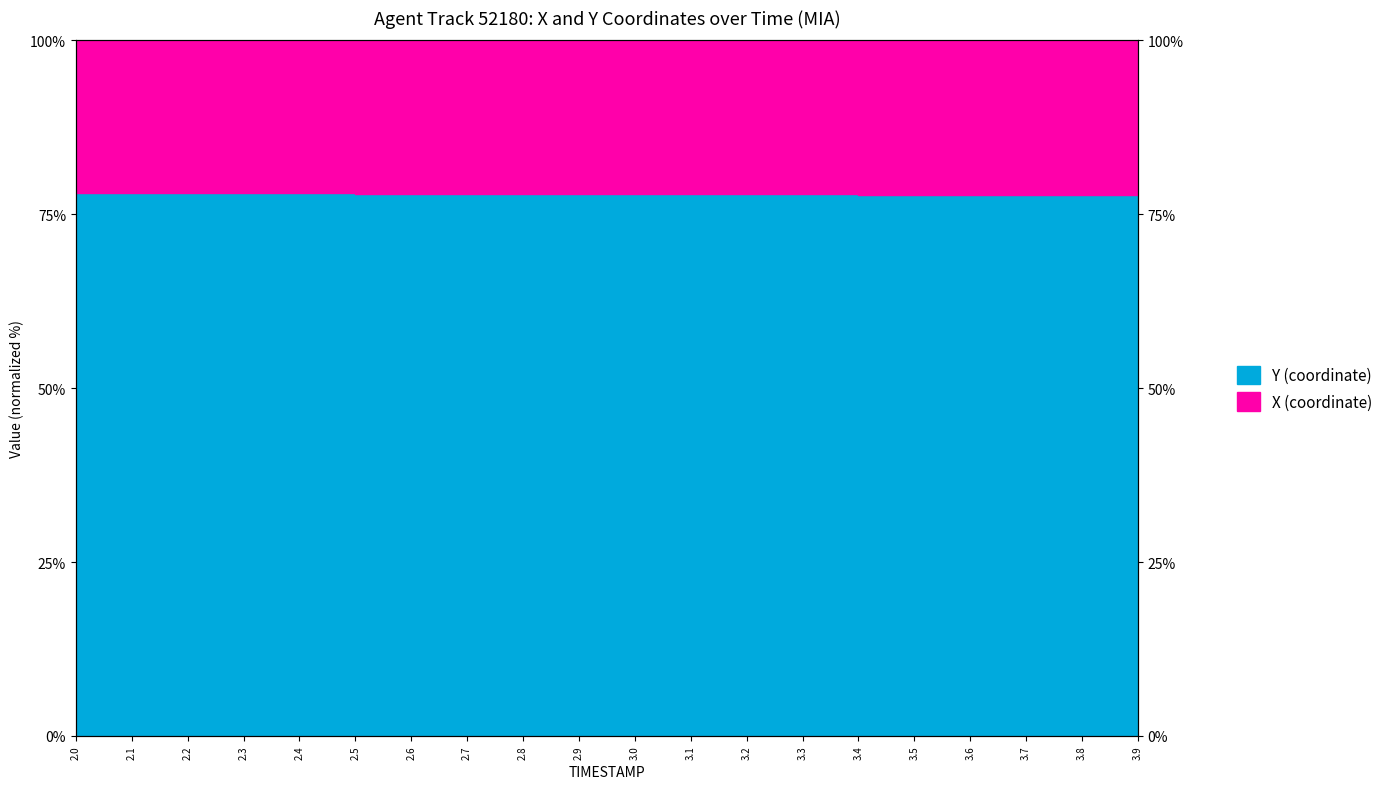

What is the label of the 17th point from the right?

2.3